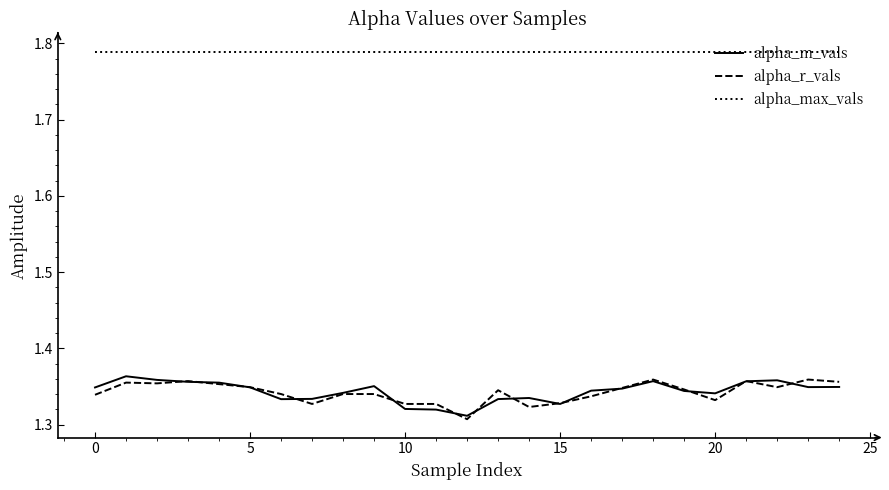

True or false: alpha_r_vals and alpha_max_vals cross at least once.

False